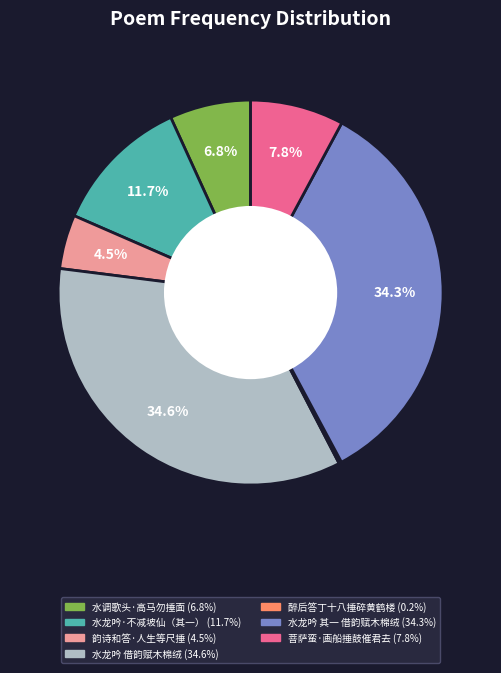

Is there a majority slice in this chart?

No